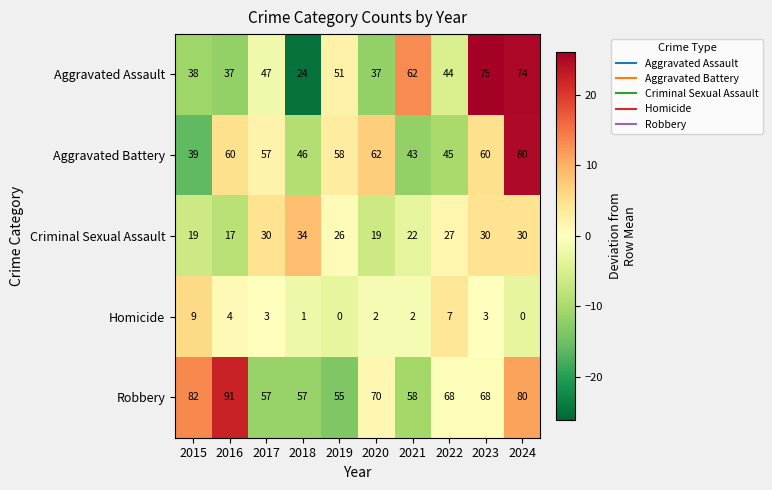

What is the difference between the maximum and second lowest values in the Criminal Sexual Assault series?

15